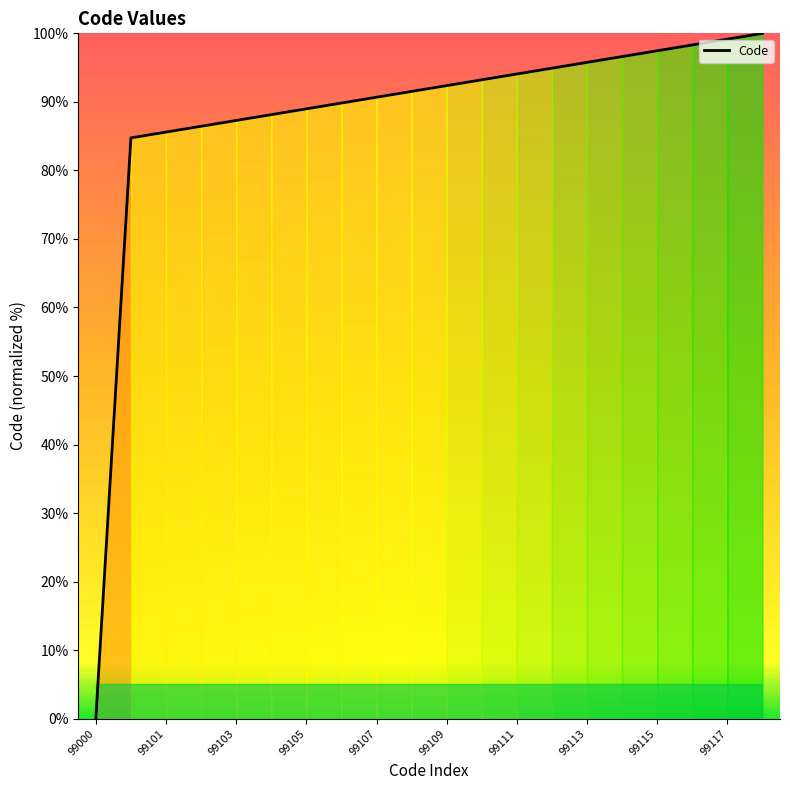

What is the maximum value shown in the chart?

100.0